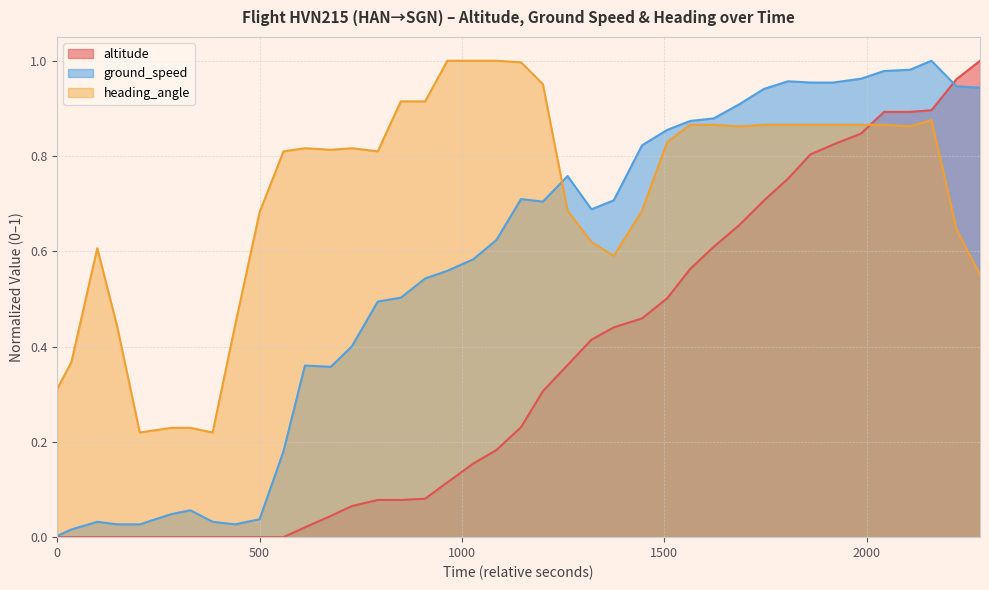

After their last crossing, which series has the higher values: heading_angle or altitude?

altitude